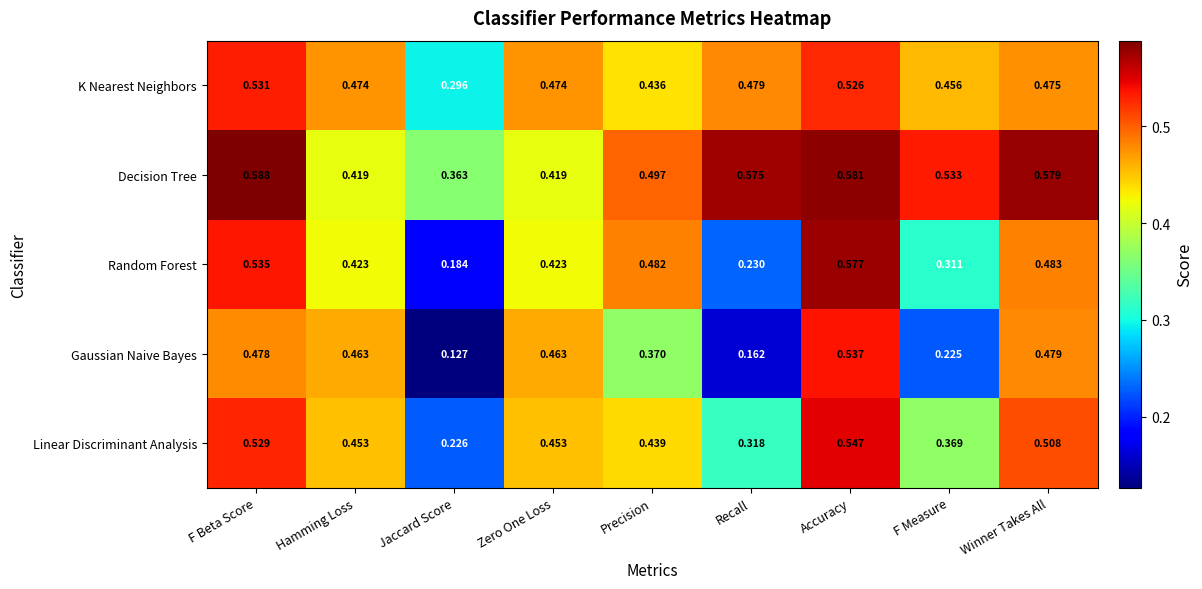

Which series changed the most between Hamming Loss and F Measure?

Gaussian Naive Bayes